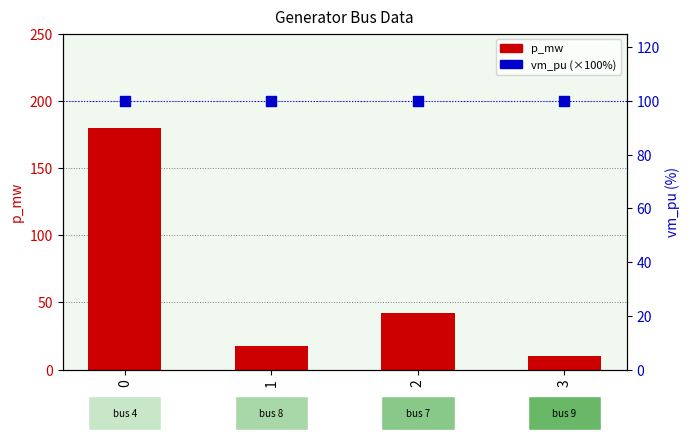

Which series reaches the maximum Y coordinate?

p_mw